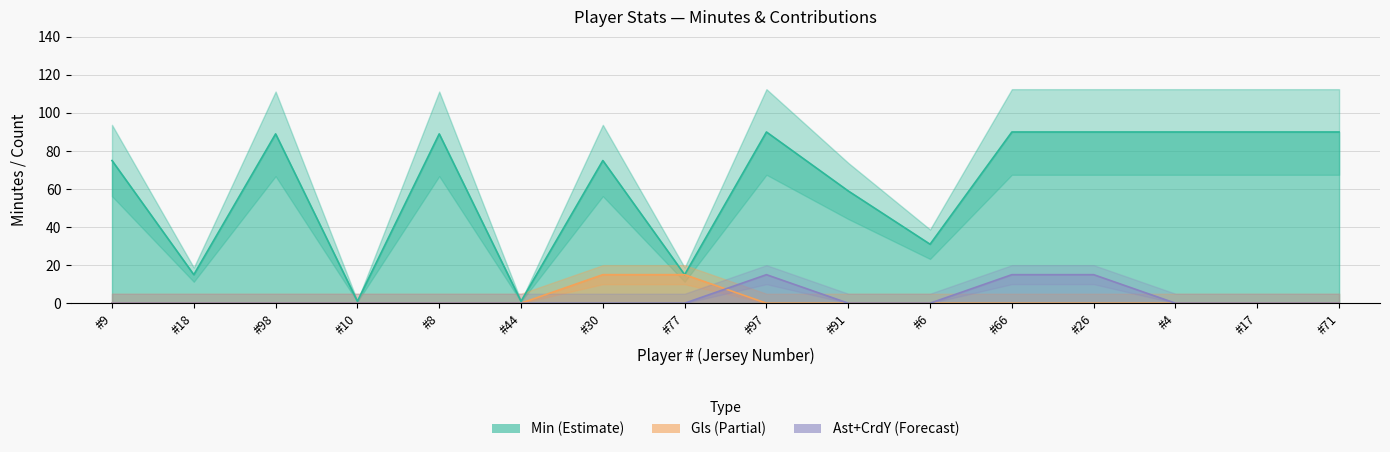

The Min series shows 90 at #66. True or false?

True